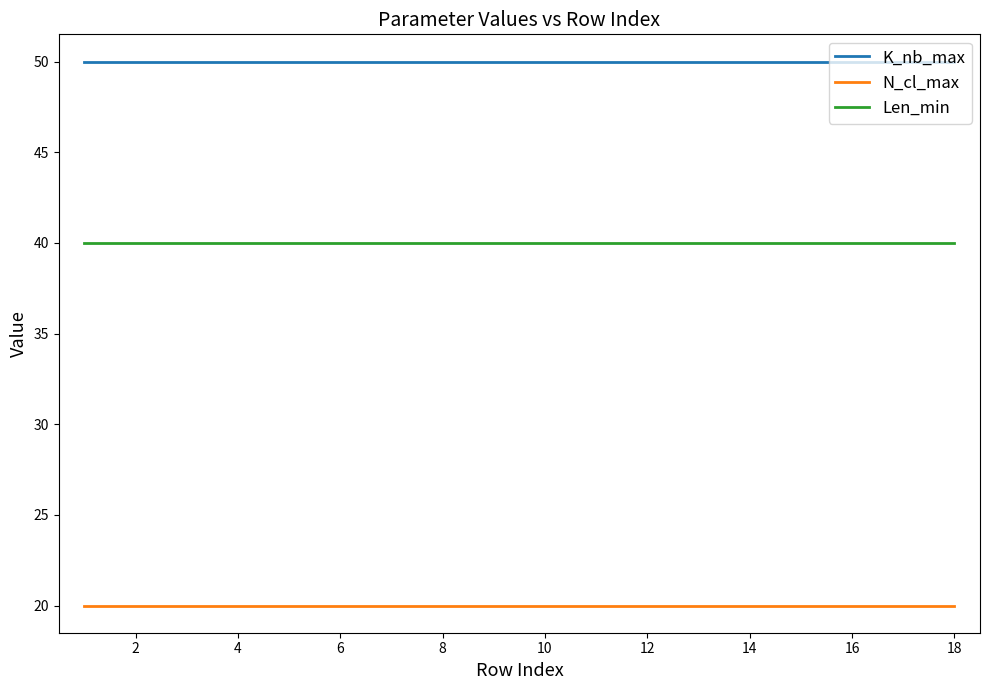

Is this an area chart (filled region under the line)?

No